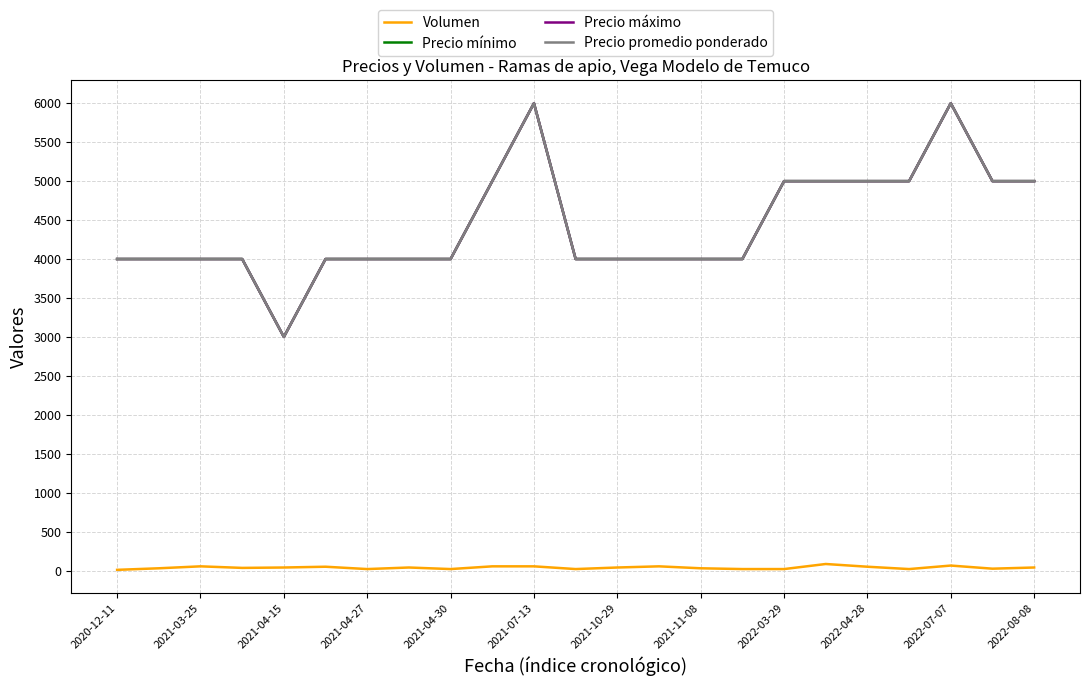

What is the difference between the maximum and minimum values in the Volumen series?

75